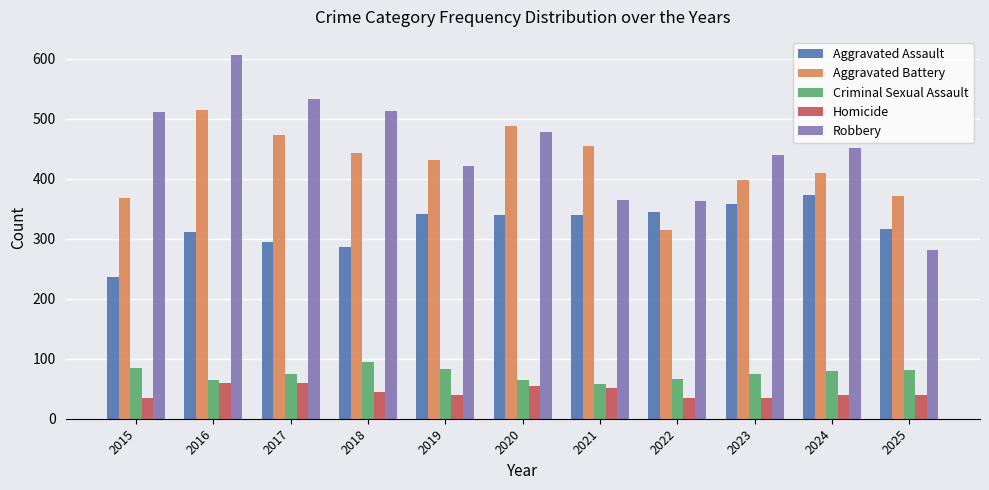

How many bars are there in each group?

5